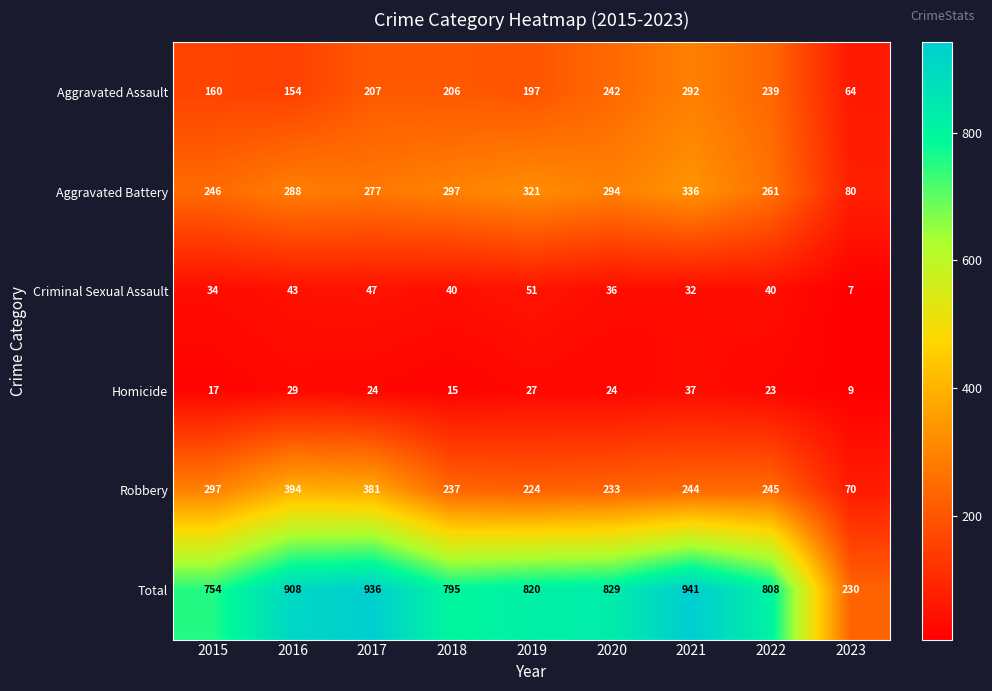

How many data points in Robbery are less than 244?

4